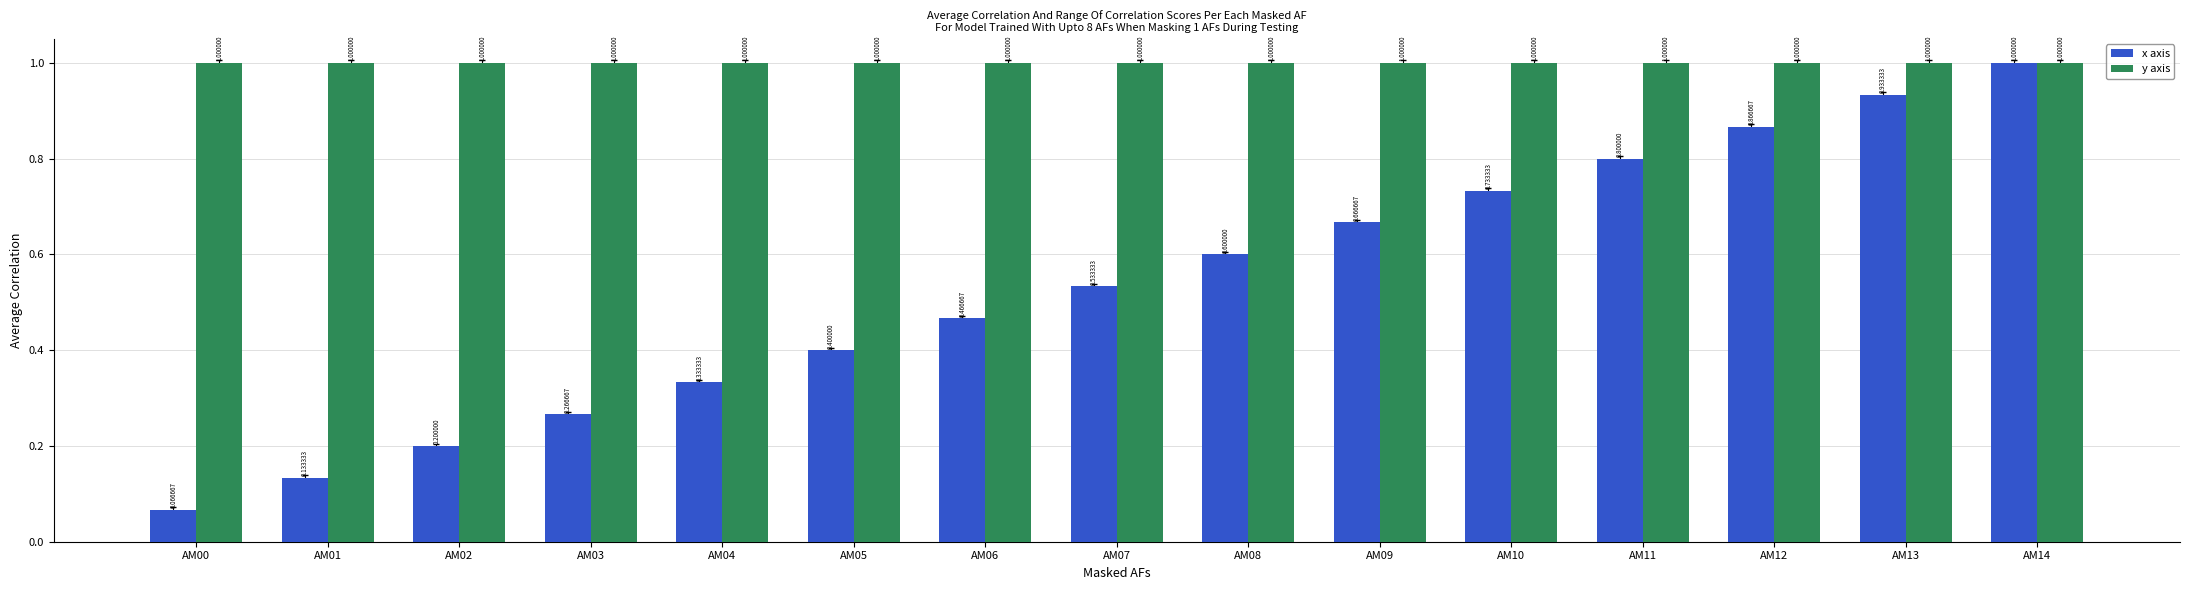

What is the average value of the y axis series?

1.0